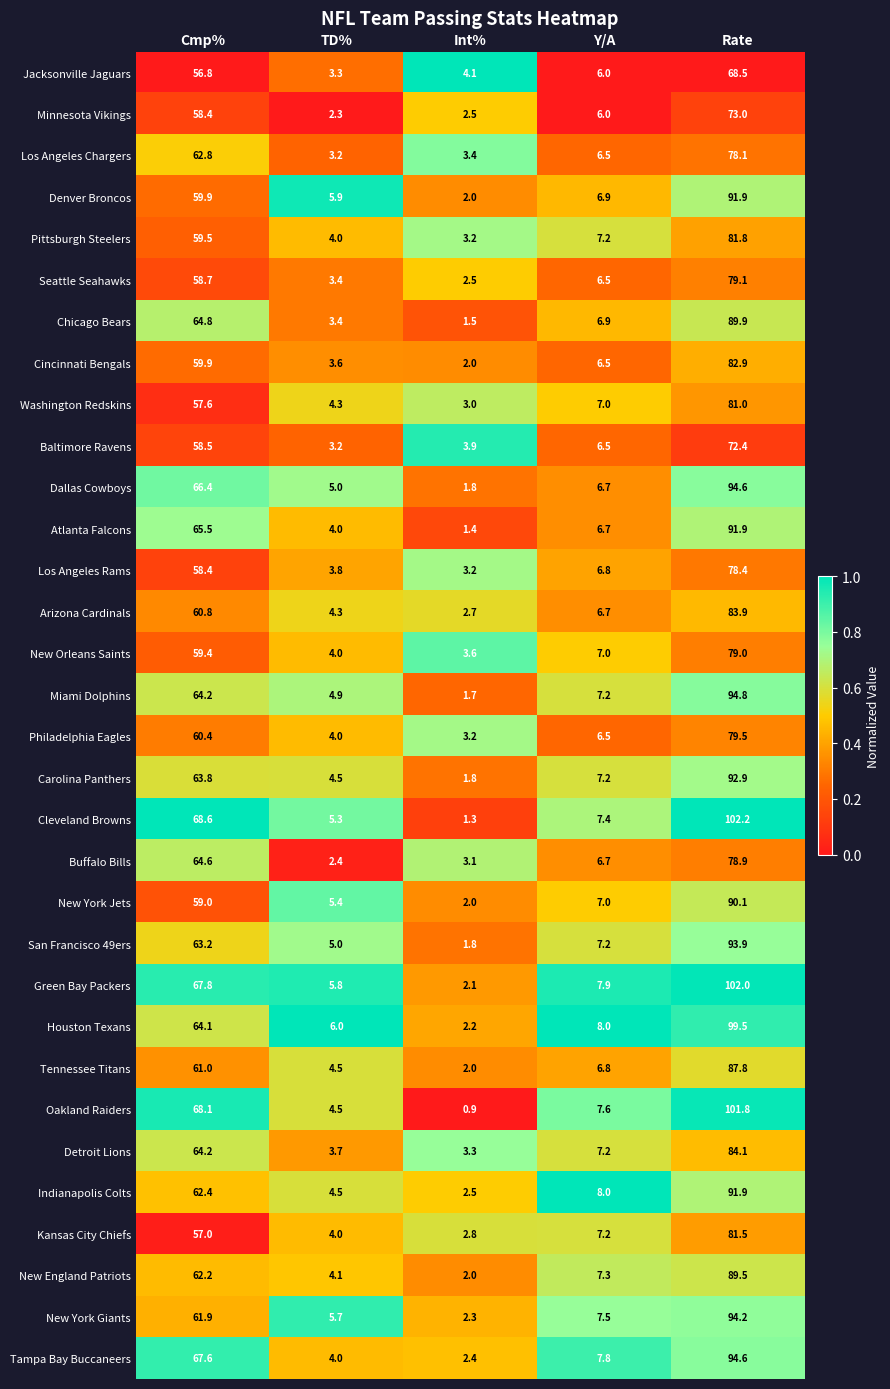

What is the spread (max minus min) of values at TD%?

3.7